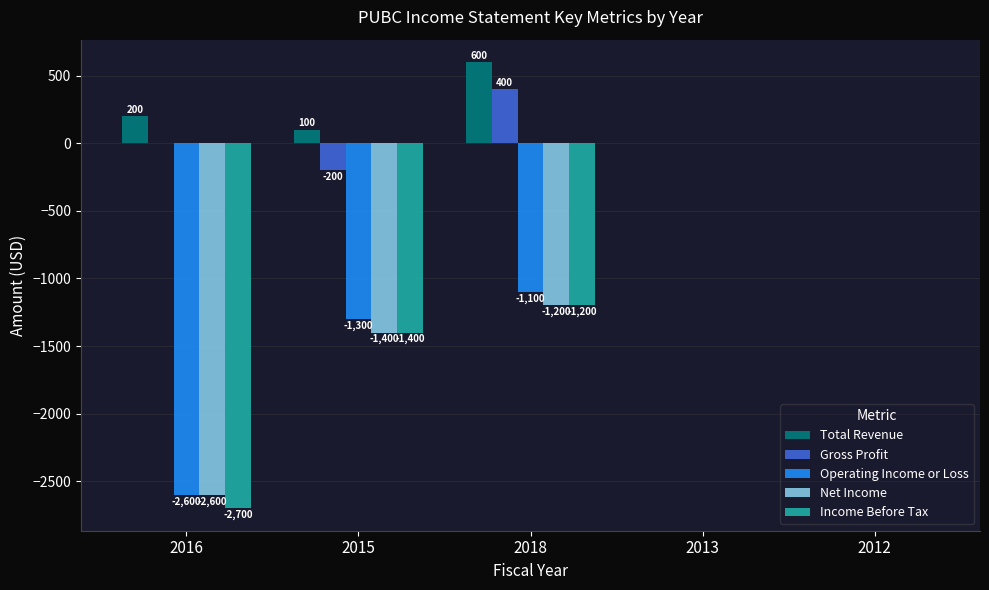

What value does the Operating Income or Loss series have at 2018?

-1100